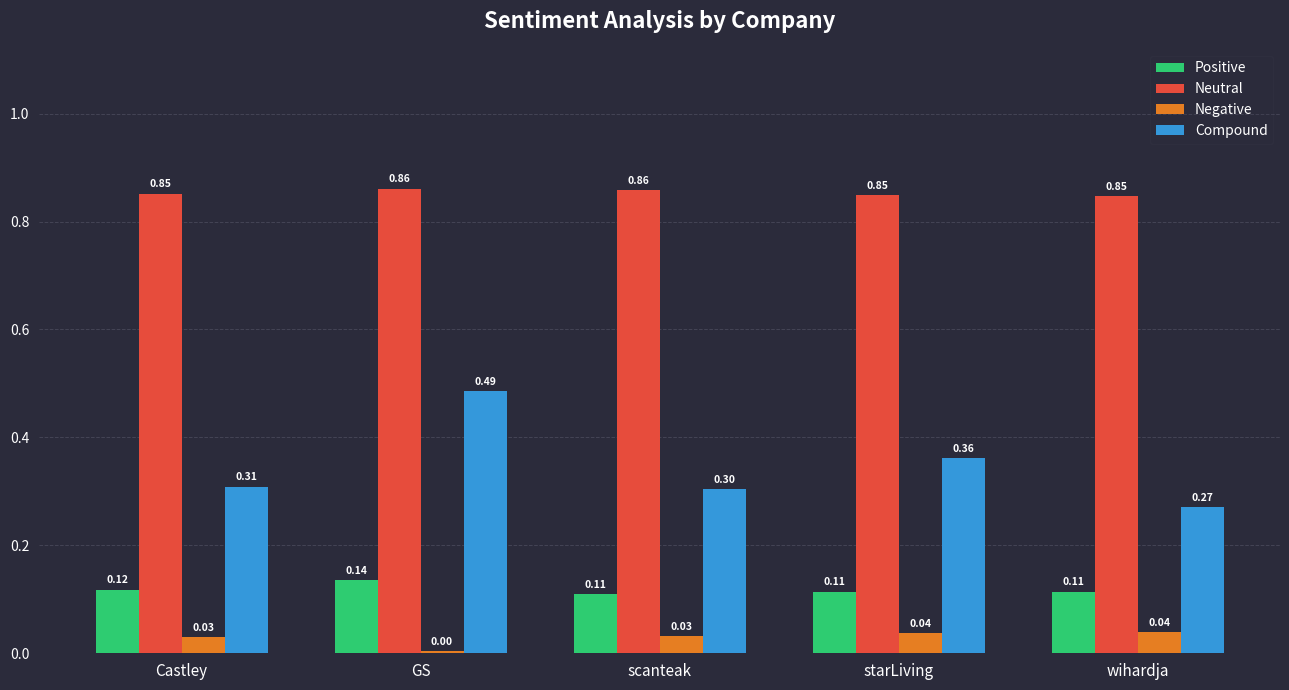

What value does the Compound series have at wihardja?

0.3